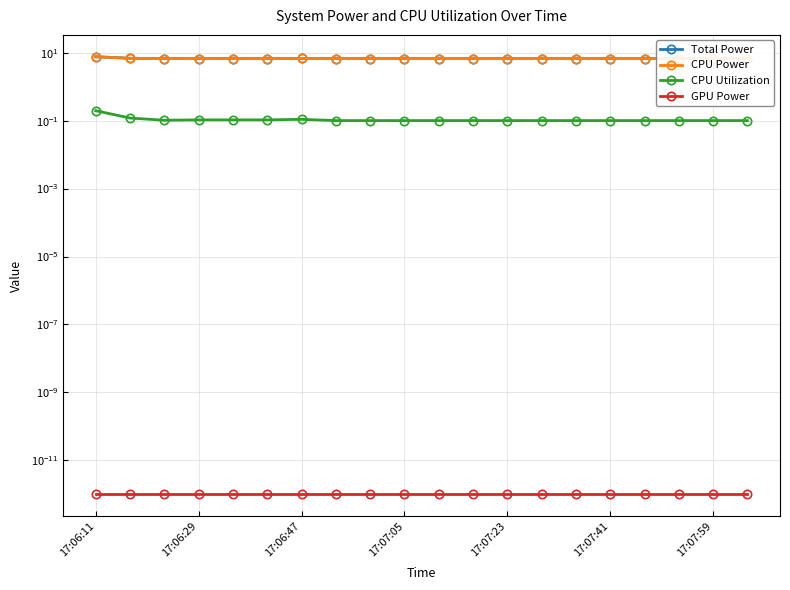

Between 17 and 19, which series saw the biggest shift?

Total Power